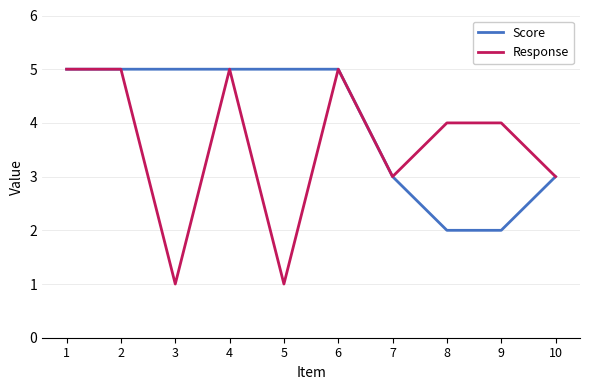

What is the minimum value for Score?

2